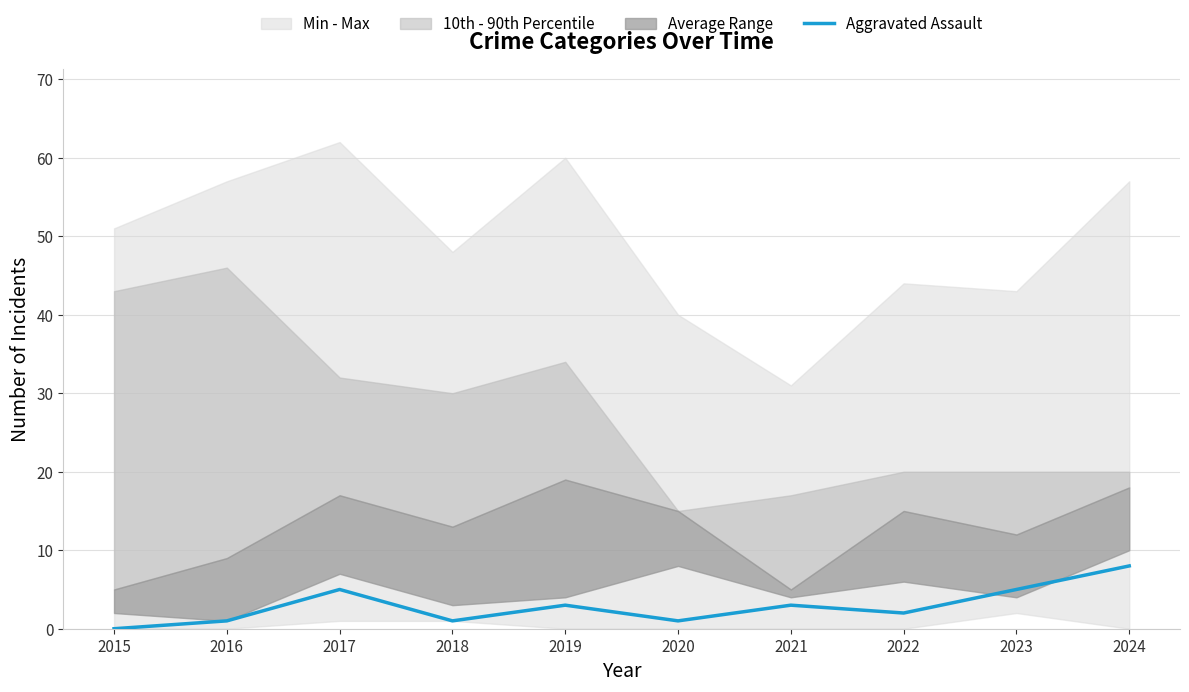

Between 2017 and 2020, which is larger?

2017